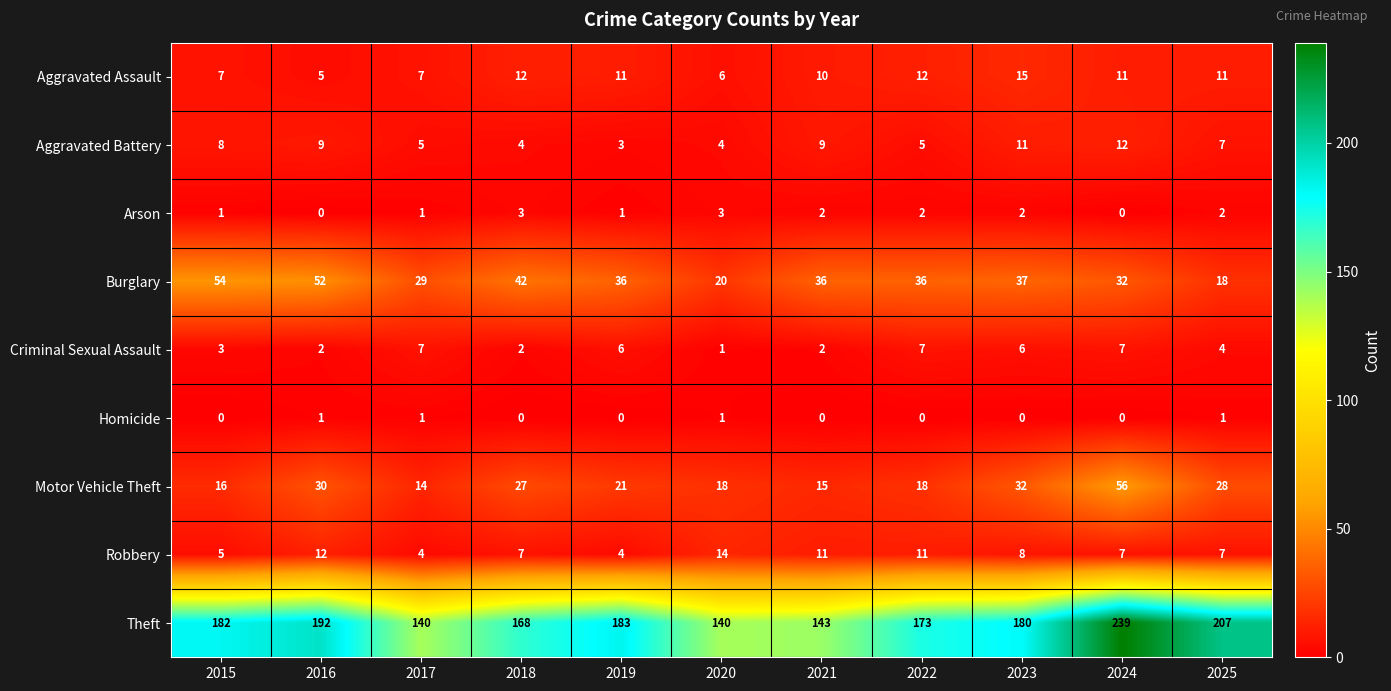

What is the highest value of the Aggravated Assault series?

15